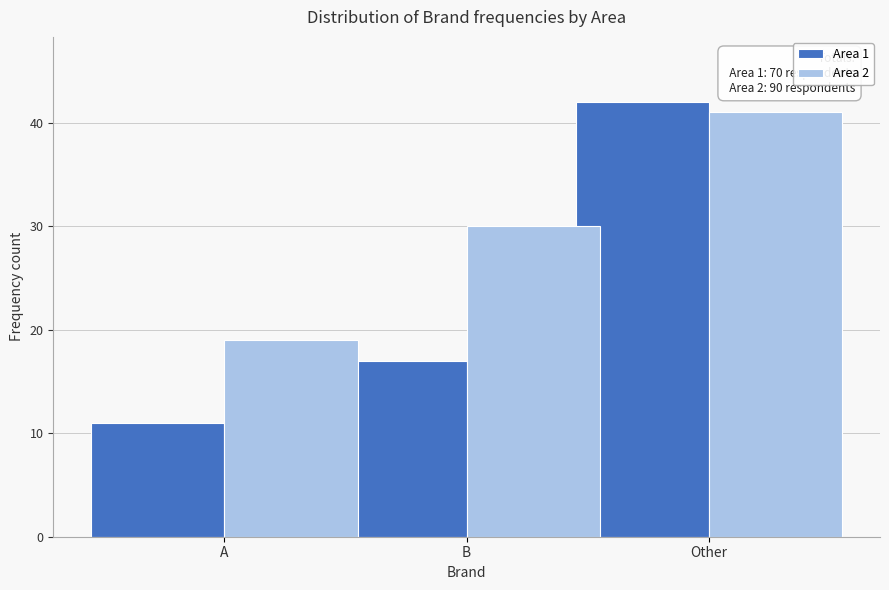

Reading left to right, transcribe all the data shown in this chart.

Area 1: A=11	B=17	Other=42
Area 2: A=19	B=30	Other=41